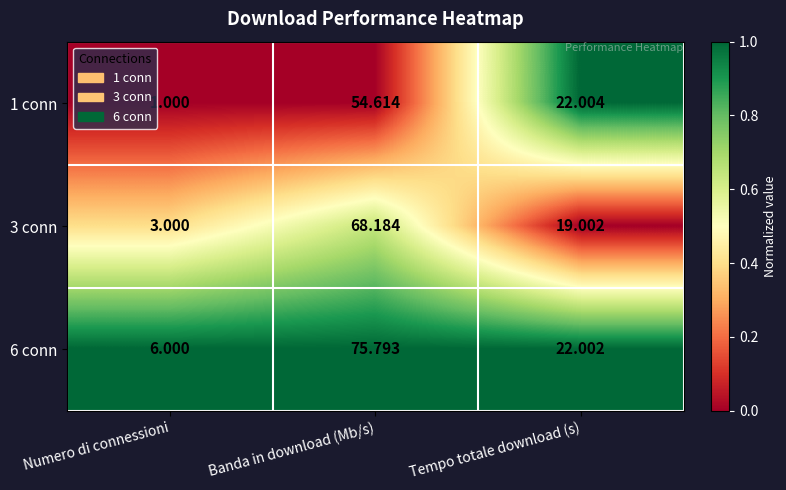

Which category has the lowest value across all series?

Numero di connessioni